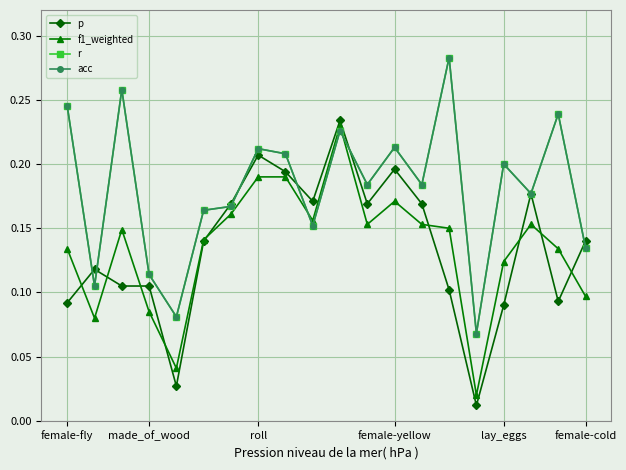

Which category has the lowest value in the p series?

15